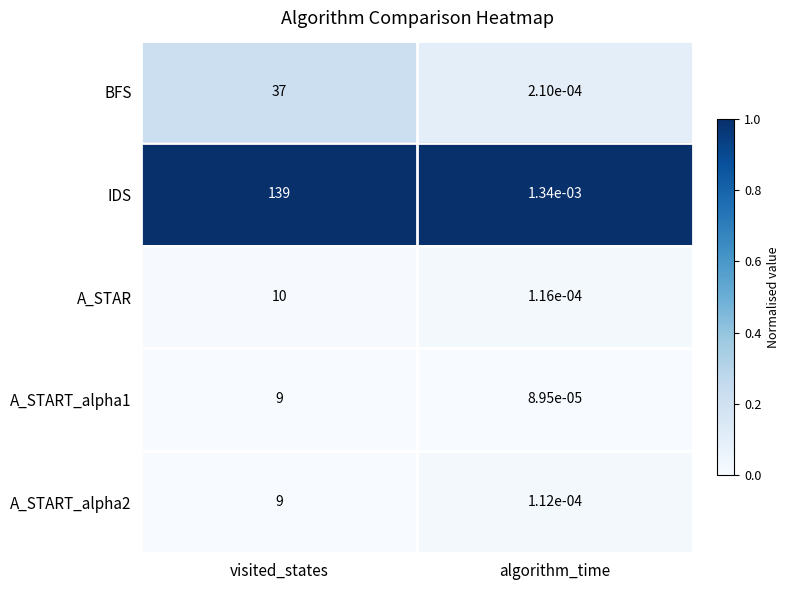

At which category is the sum across all series the highest?

visited_states